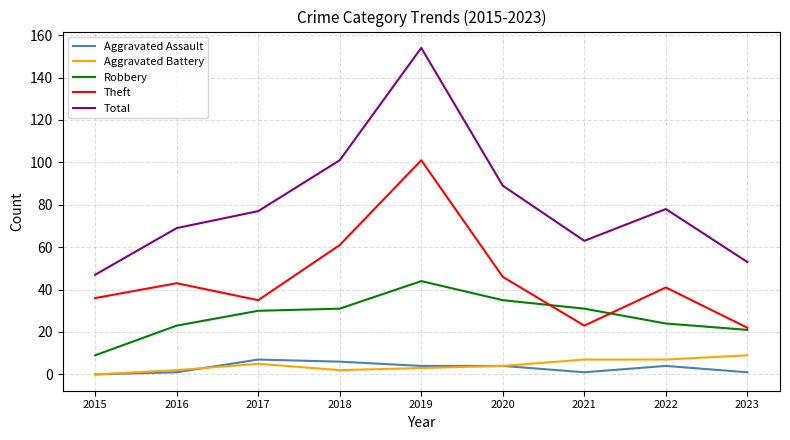

What value does the Aggravated Battery series have at 2023?

9